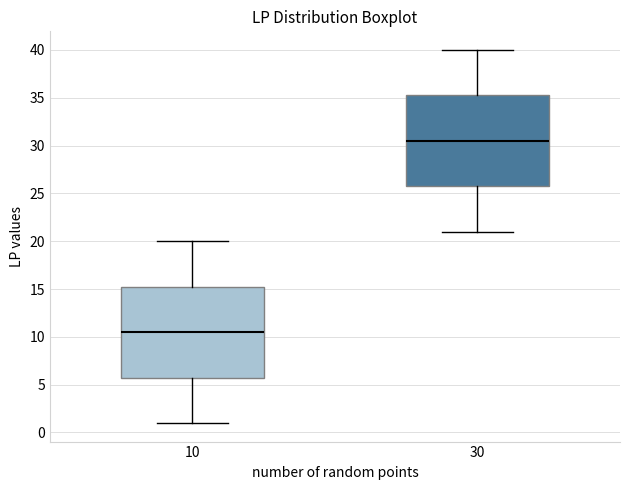

Where does the upper whisker of the box at x = 30 end on the y-axis? The values are not printed on the chart, so give them approximately, as read against the axis.

40.0